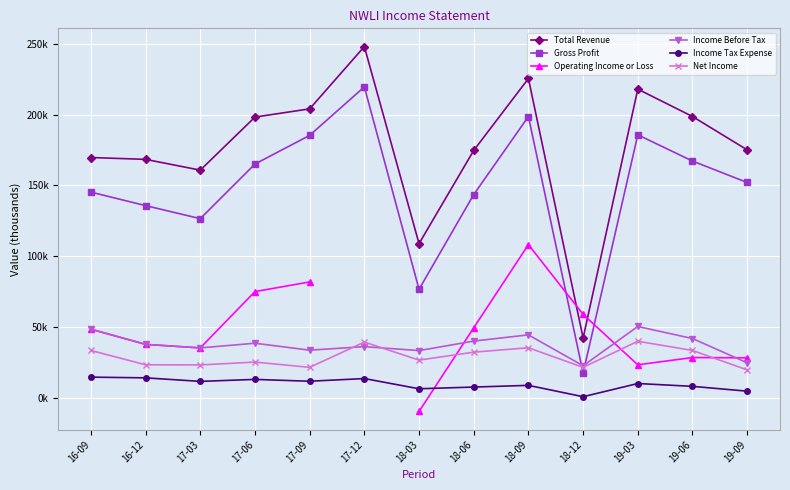

The value of Income Before Tax at 16-12 is 38000.0. True or false?

True